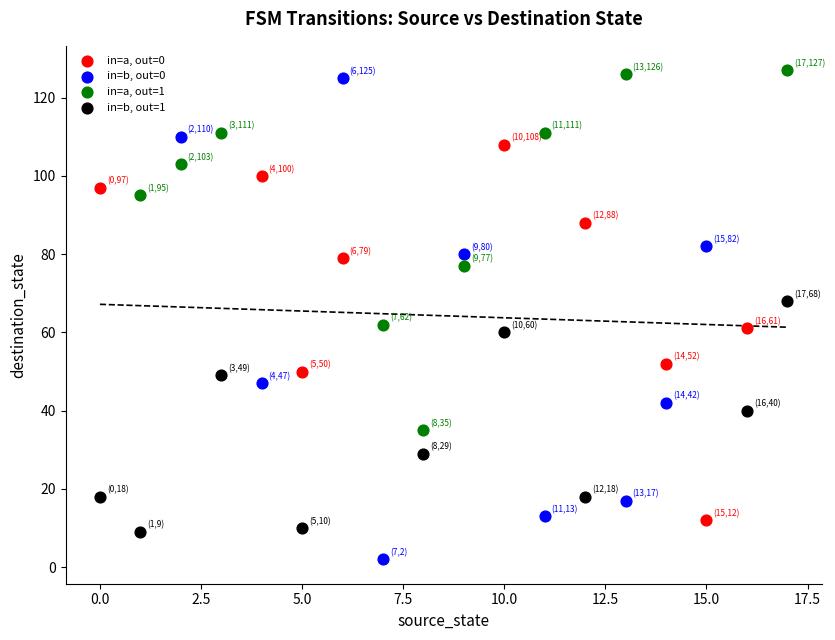

Which series reaches the maximum Y coordinate?

in=a, out=1